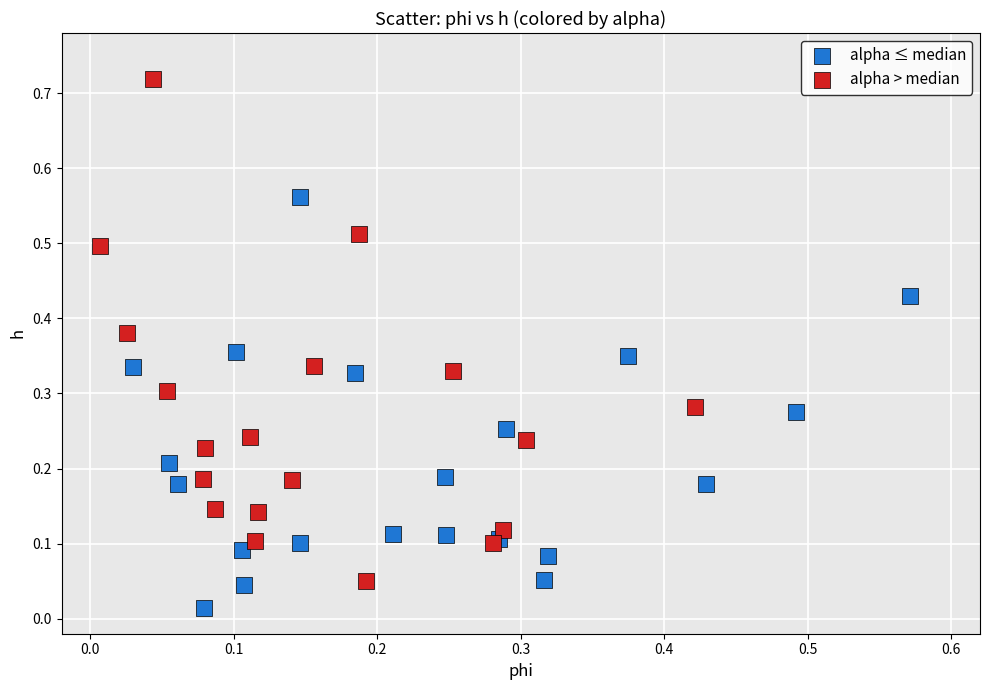

What are all the series names shown in the legend?

alpha ≤ median, alpha > median